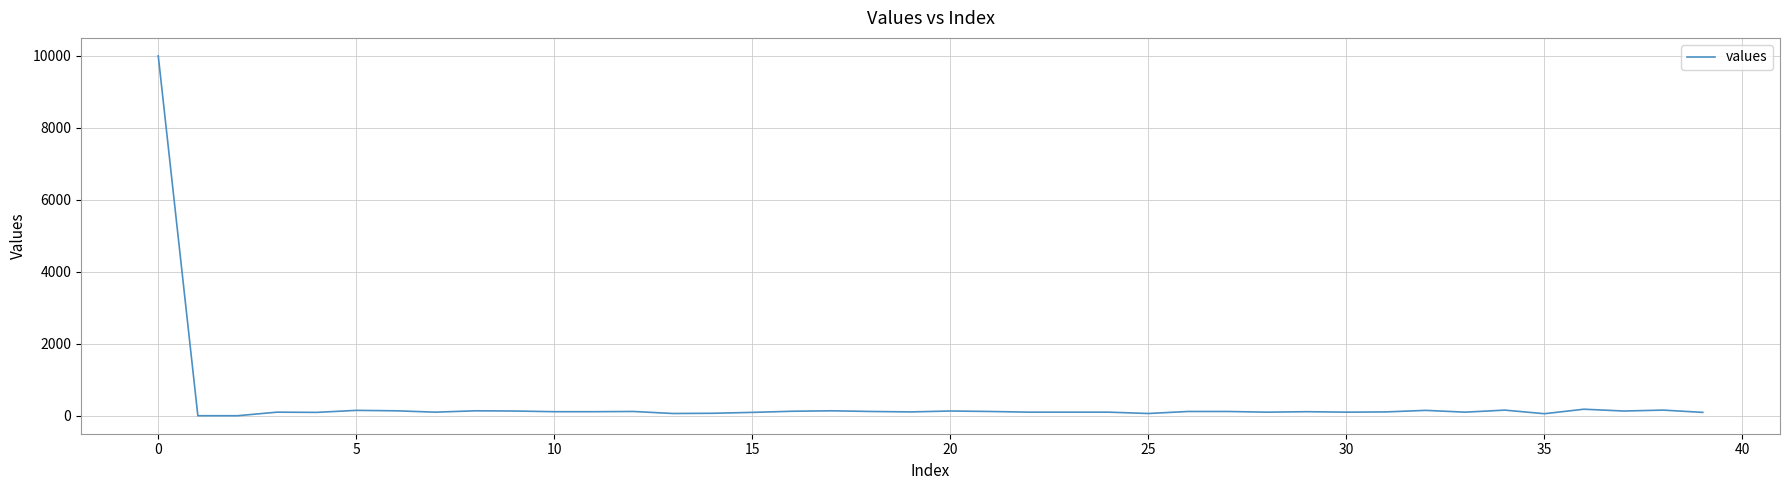

What is the difference between the maximum and minimum values?

10000